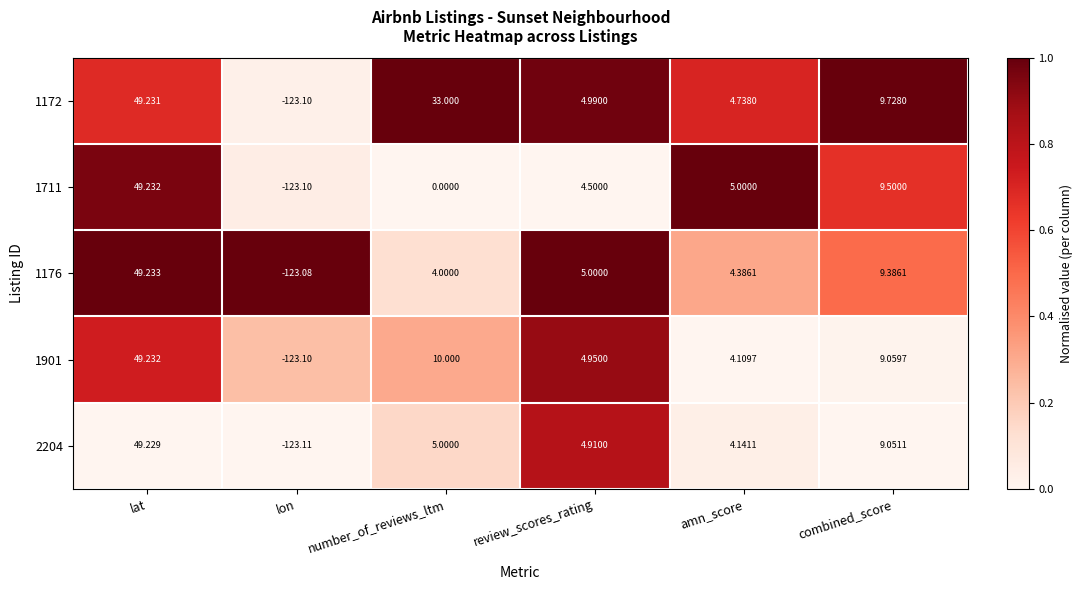

Which category has the lowest value across all series?

lon